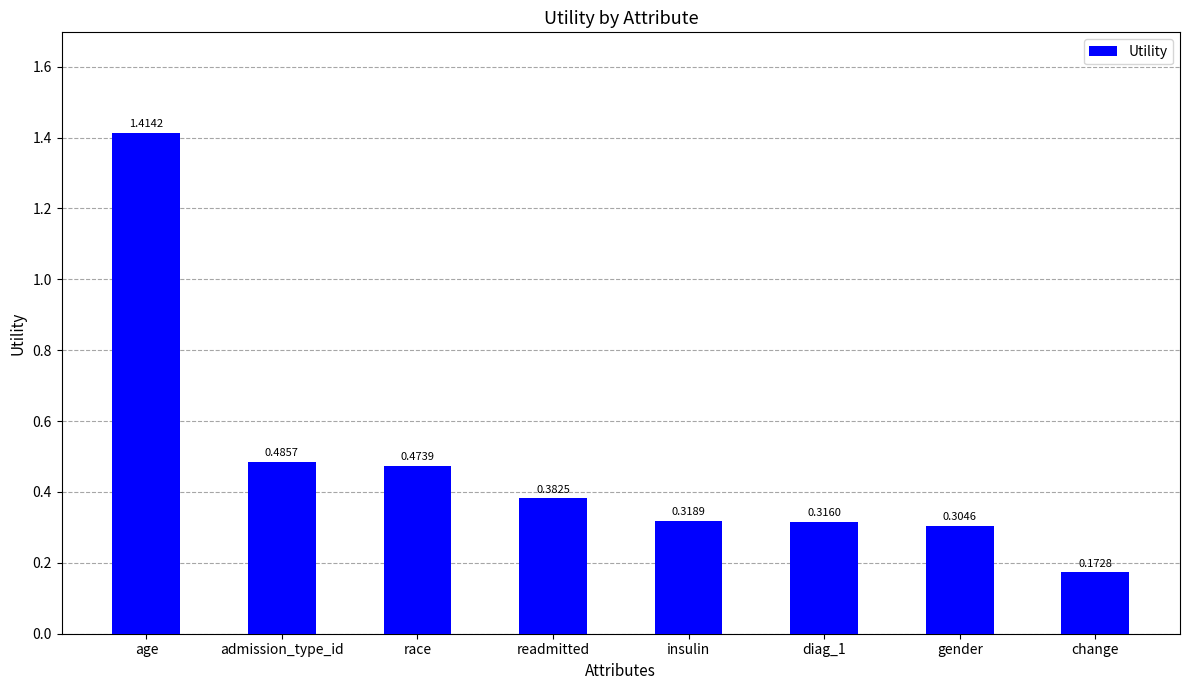

At which label is the value closest to 0?

change